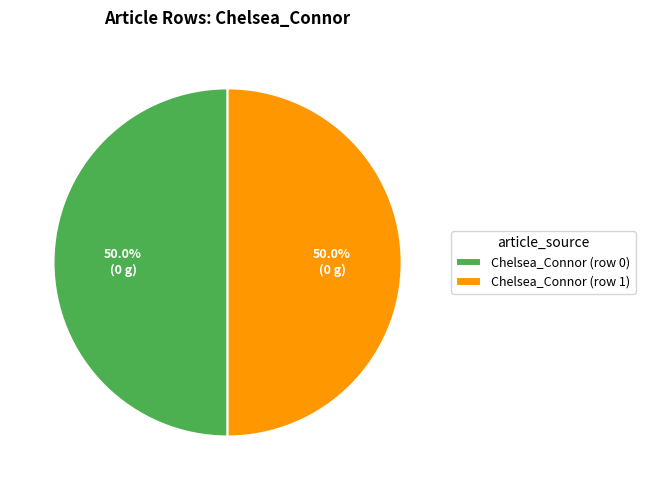

Combined, what portion of the pie is Chelsea_Connor (row 1) and Chelsea_Connor (row 0)?

100.0%